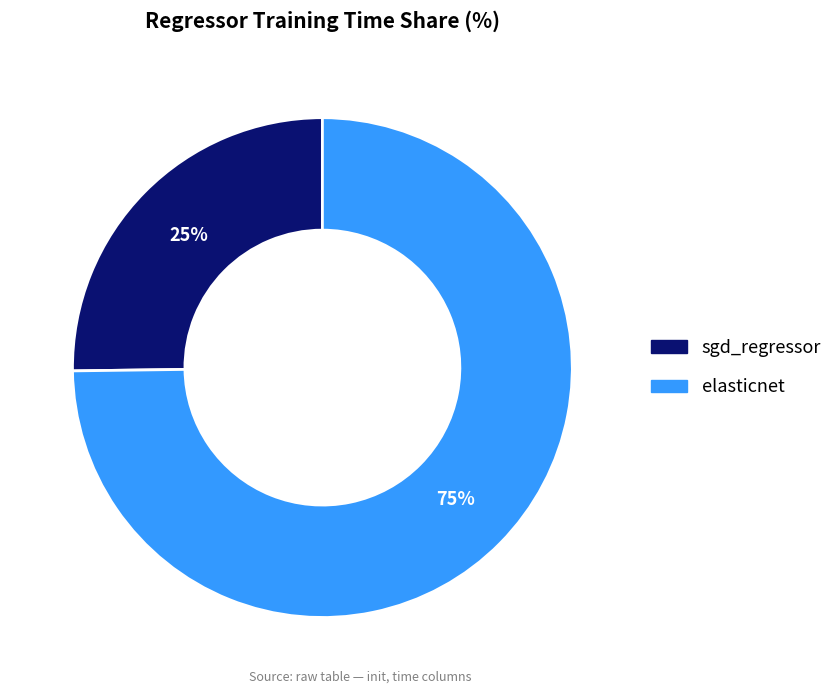

To the nearest percent, what portion does sgd_regressor represent?

25%